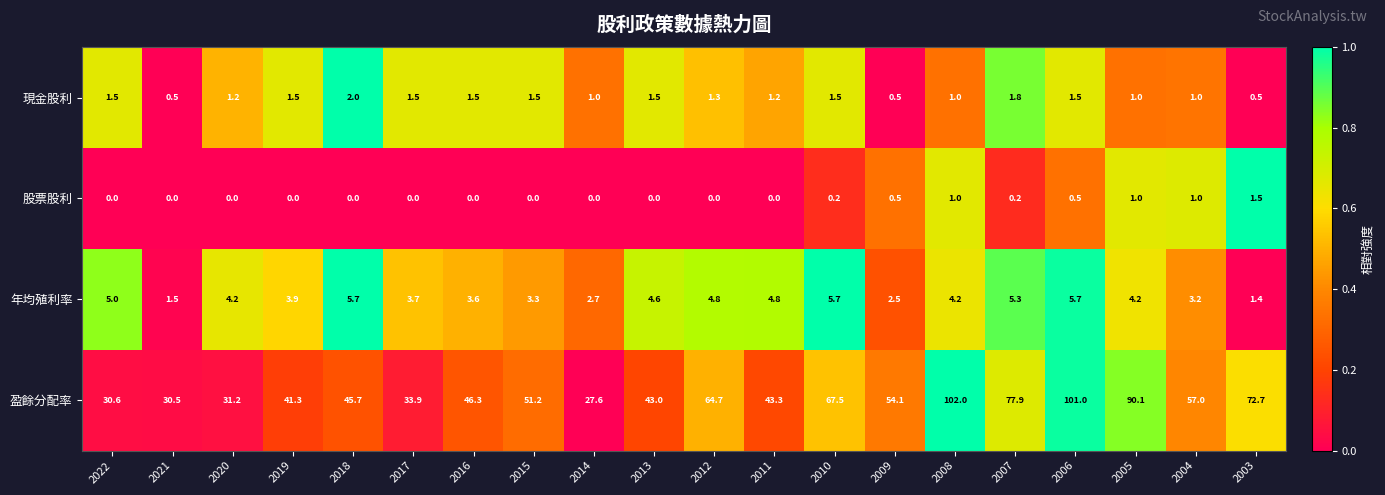

What is the sum of the 股票股利 values at 2009 and 2022?

0.5